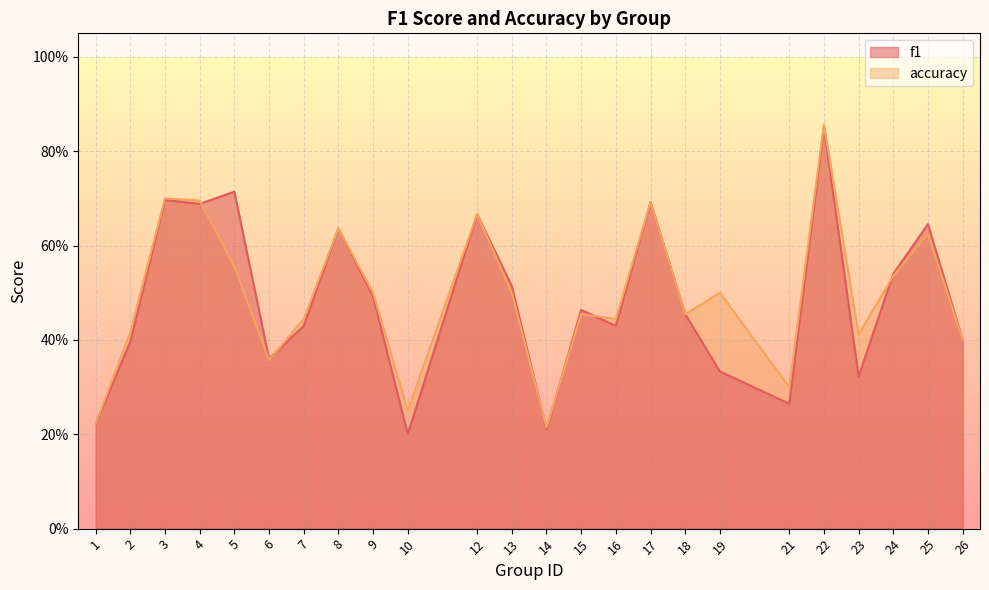

Does the chart display data point markers on the line(s)?

No